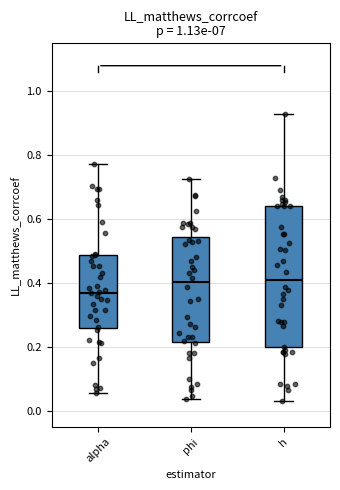

Which box's median line is the lowest?

alpha